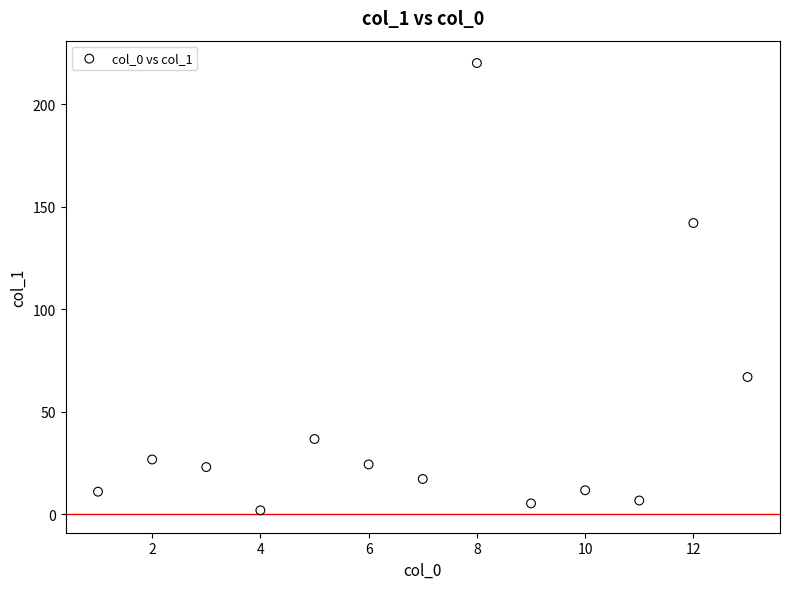

What Y value in the scatter plot is closest to 110?

142.0